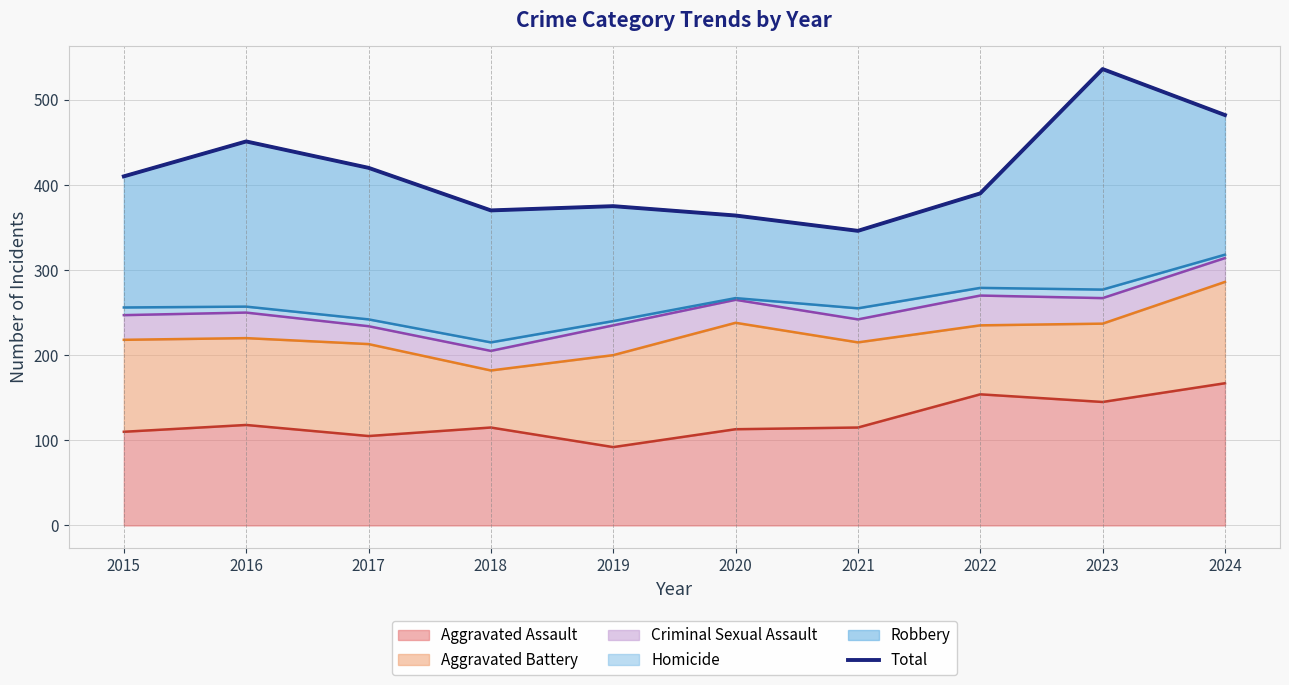

True or false: the data shows 203 at 2020.

False